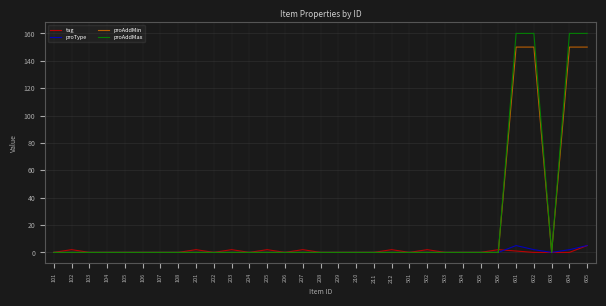

Which series has the largest range (max minus min)?

proAddMax